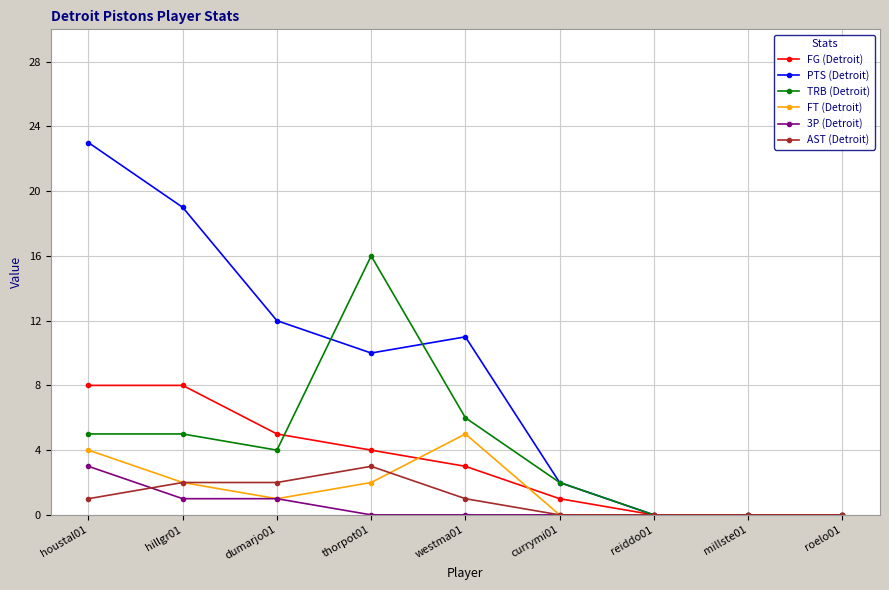

What is the difference between the AST (Detroit) values at reiddo01 and westma01?

1